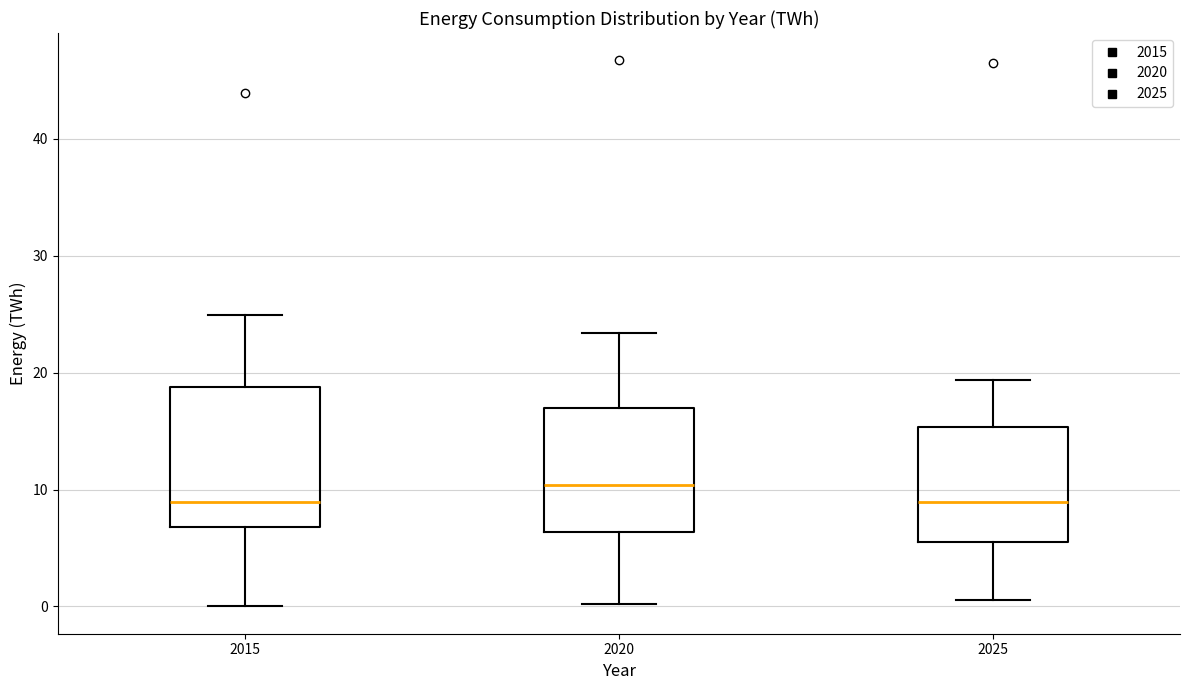

Where is the upper edge of the box at x = 2015 on the y-axis? The values are not printed on the chart, so give them approximately, as read against the axis.

19